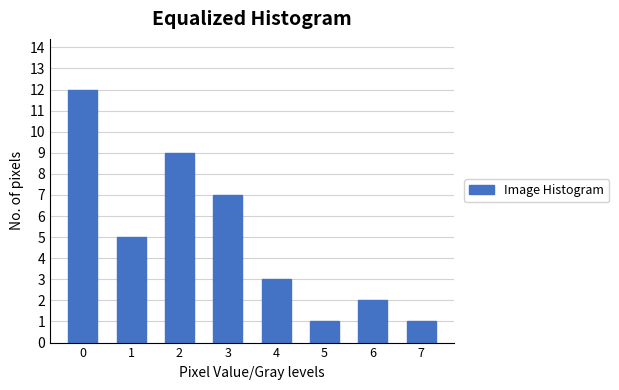

Reading left to right, extract all data points from this chart.

12	5	9	7	3	1	2	1